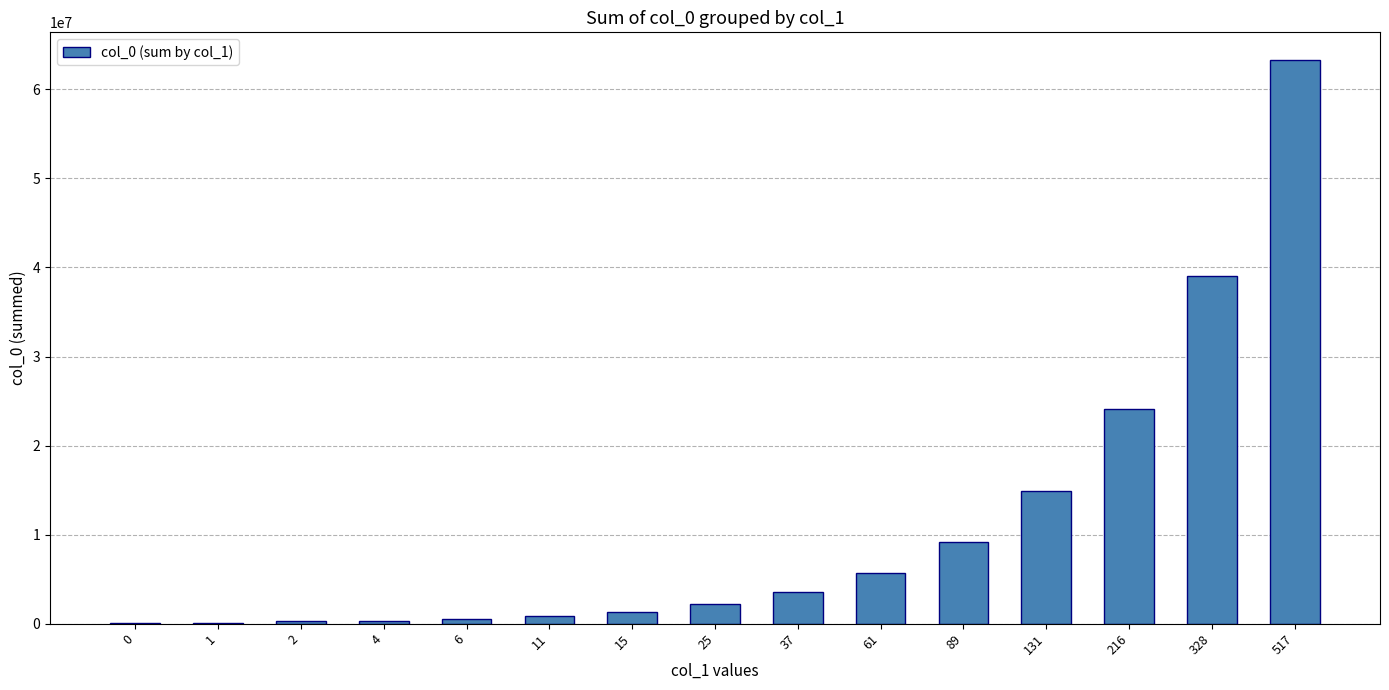

What is the greatest value displayed?

63245986